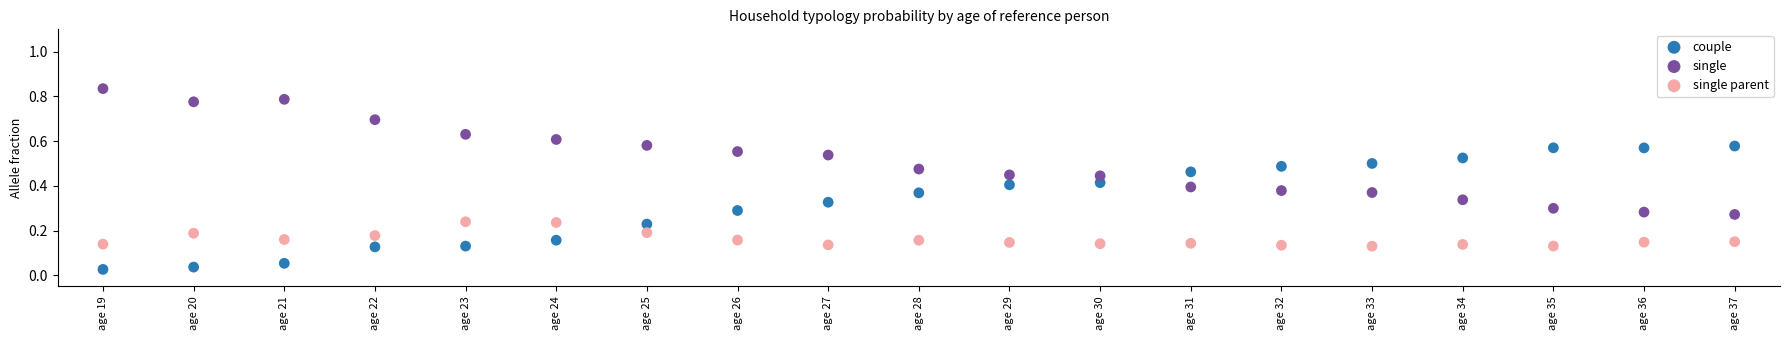

Which series contains the lowest Y value?

couple